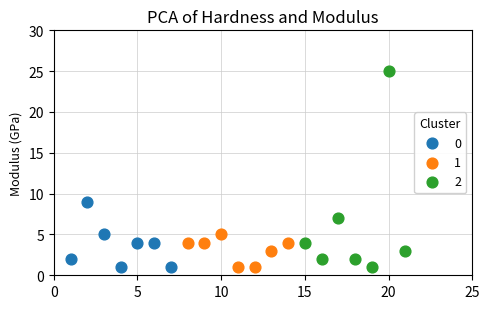

What are all the series names shown in the legend?

0, 1, 2